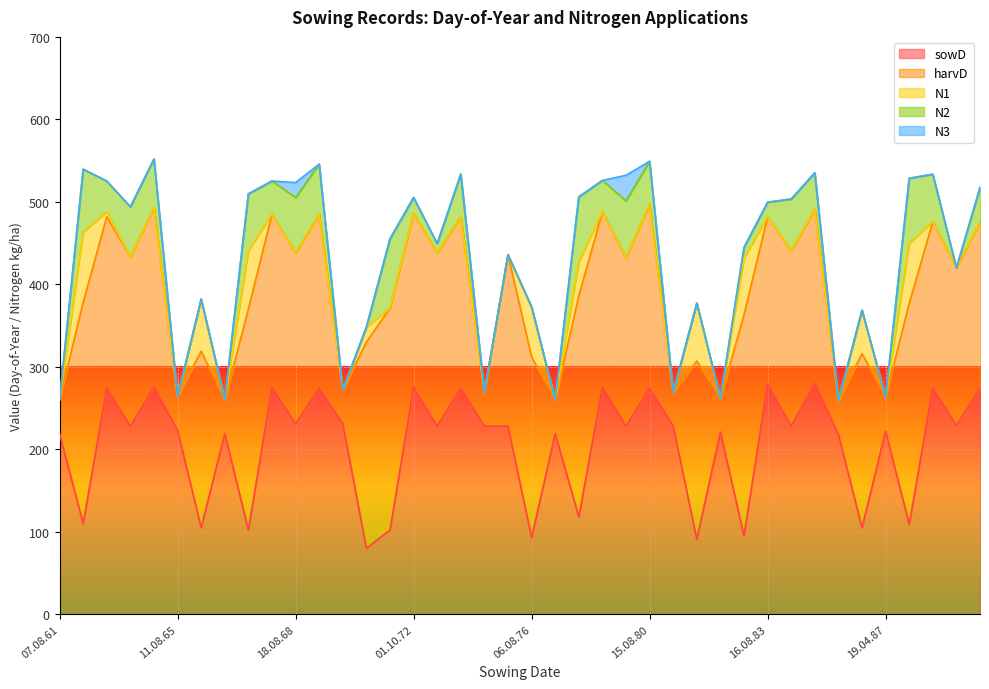

Where is the first local minimum for sowD?

20.04.62